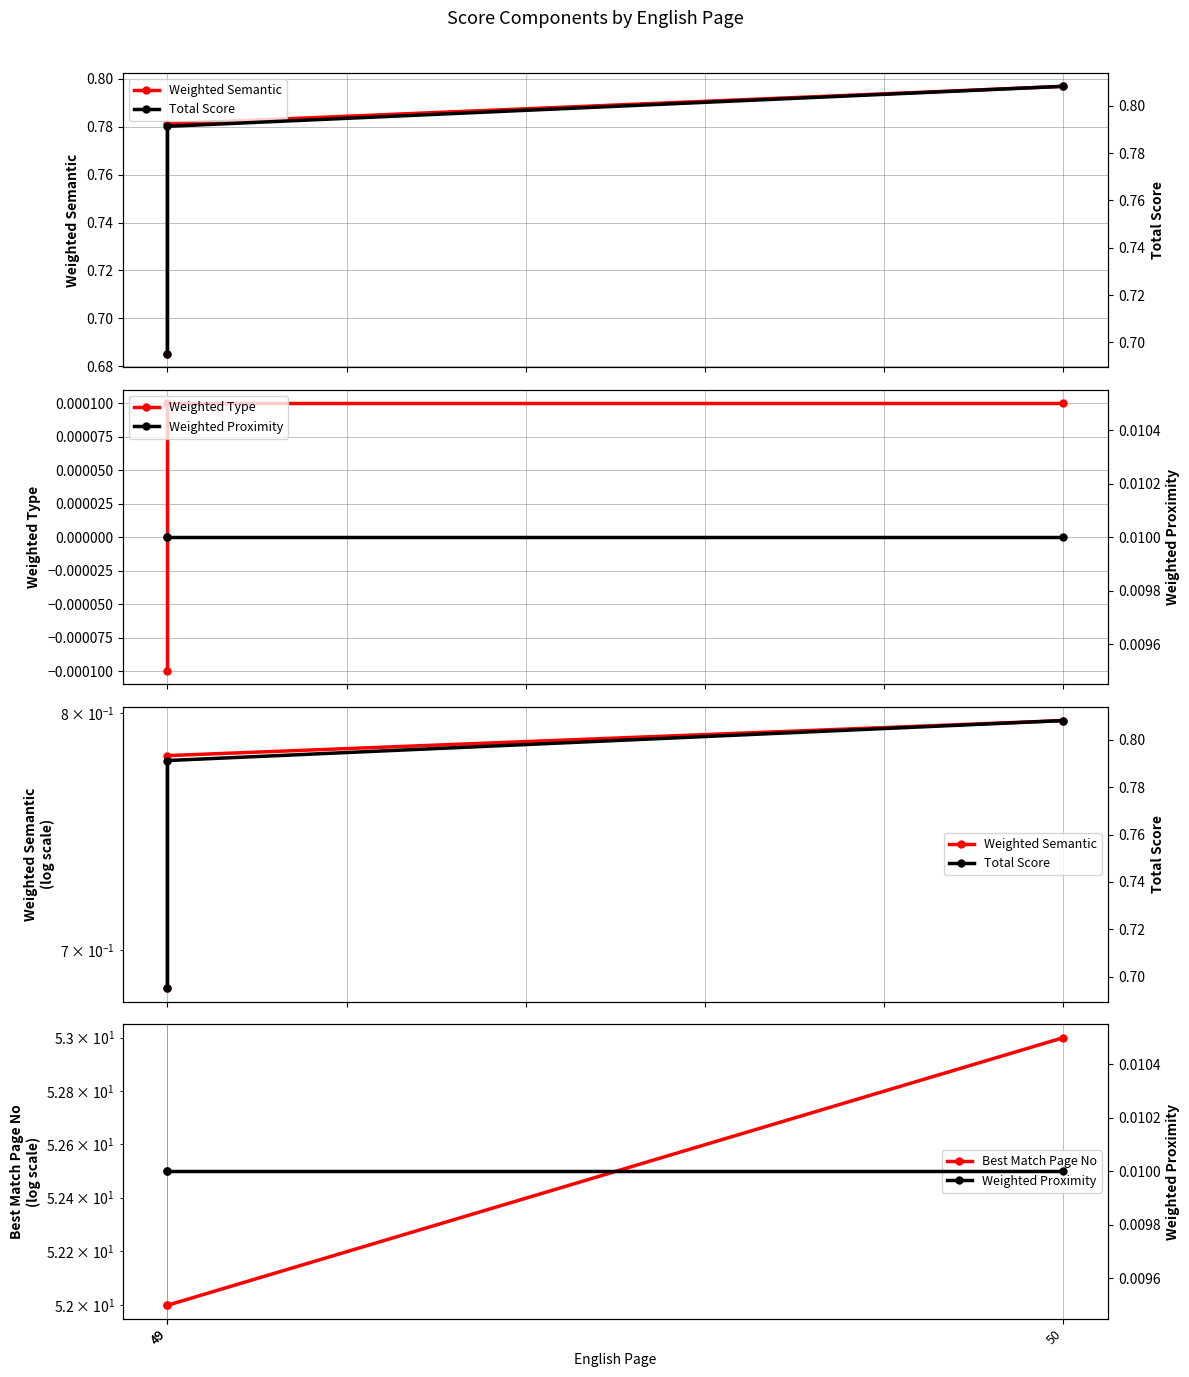

Where is Total Score nearest to the value 0?

49